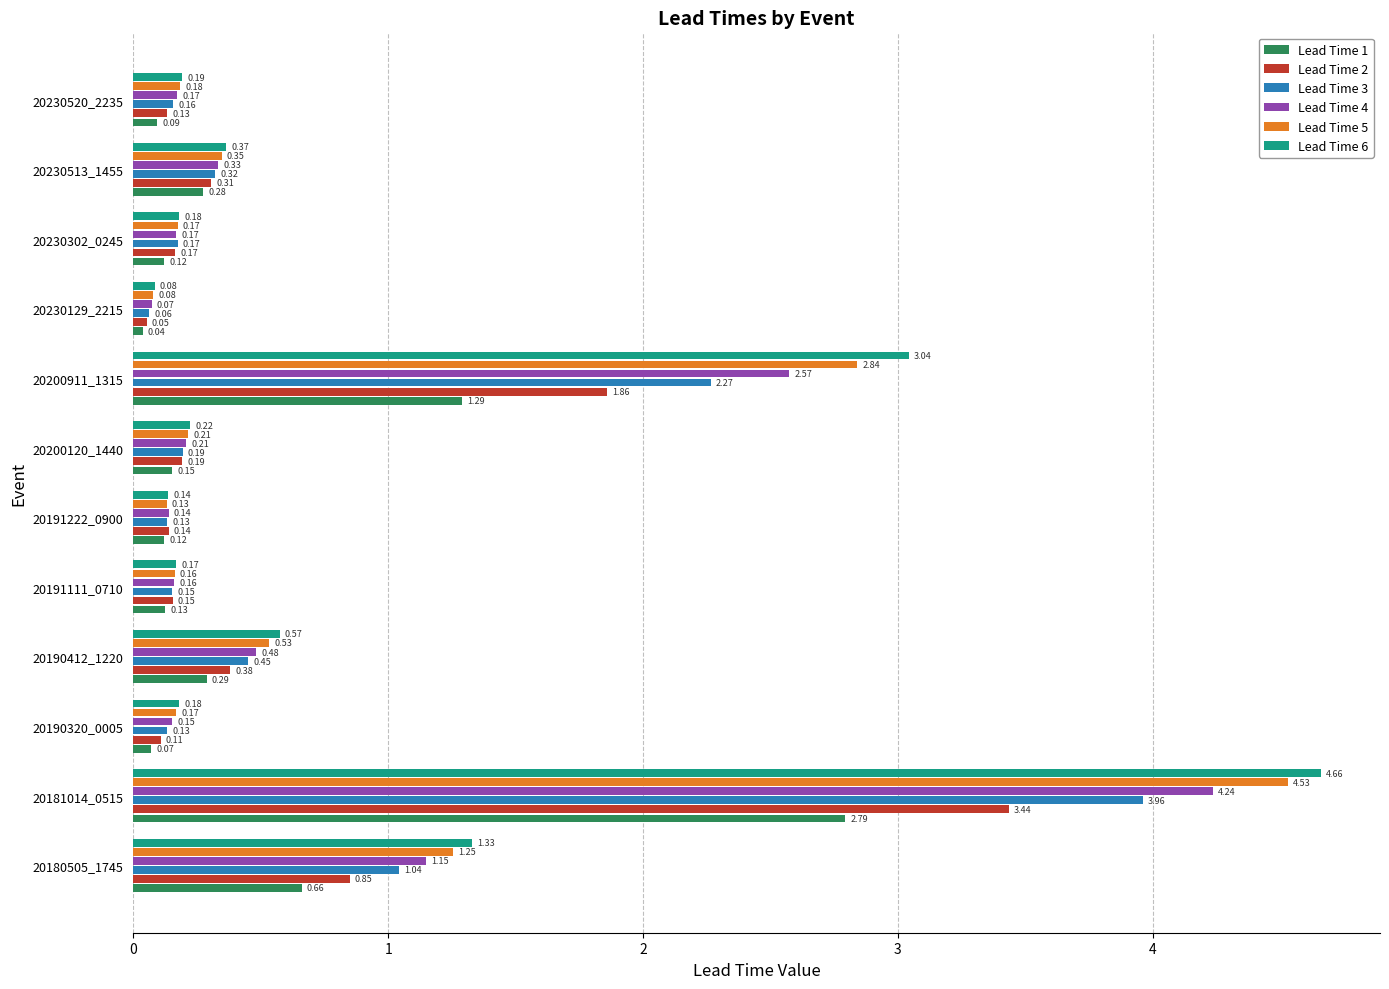

What is the average value of the Lead Time 6 series?

0.9